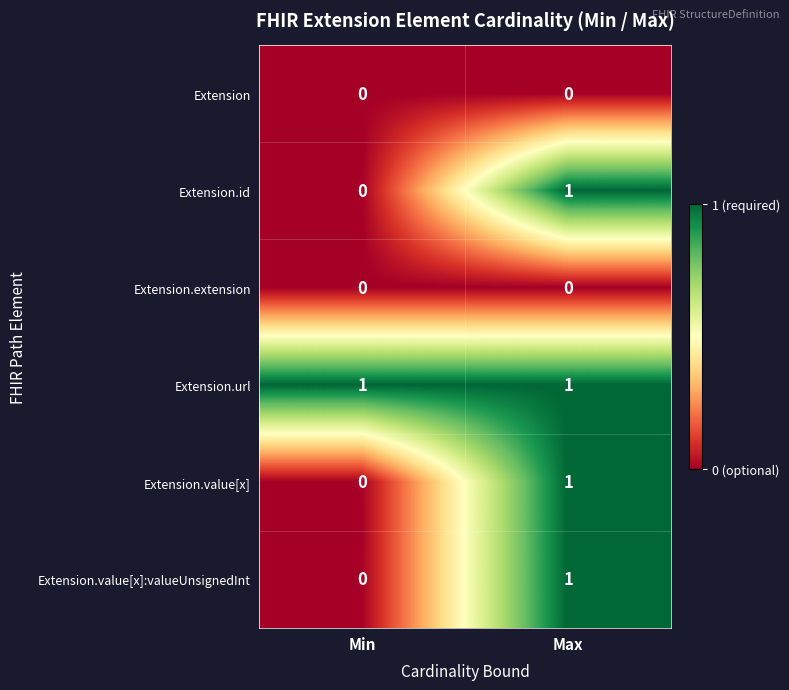

Is it true that Extension.id equals 1 at Max?

True